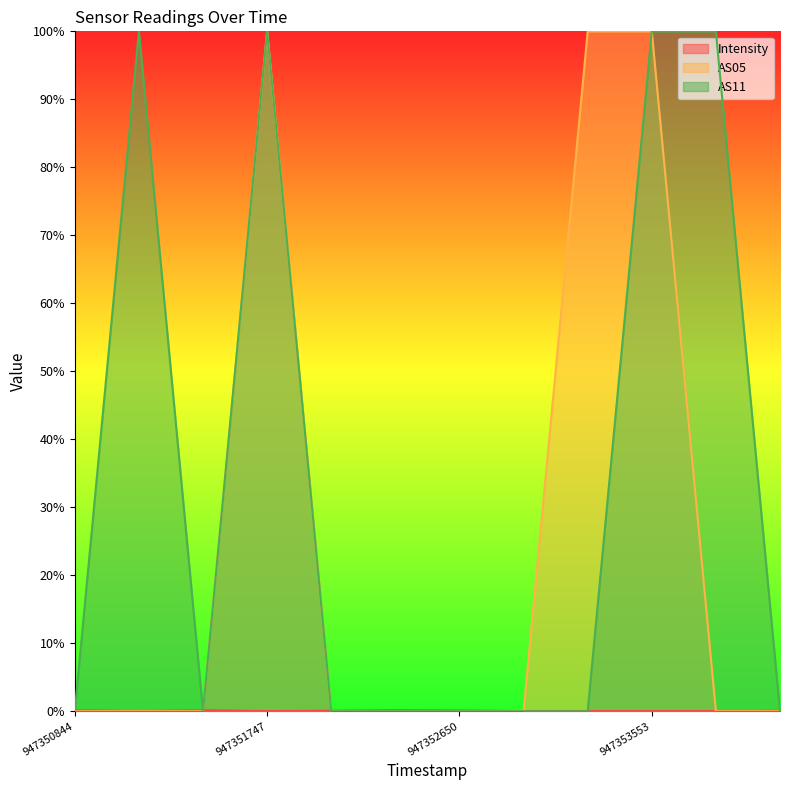

How many times do Intensity and AS11 cross each other?

6